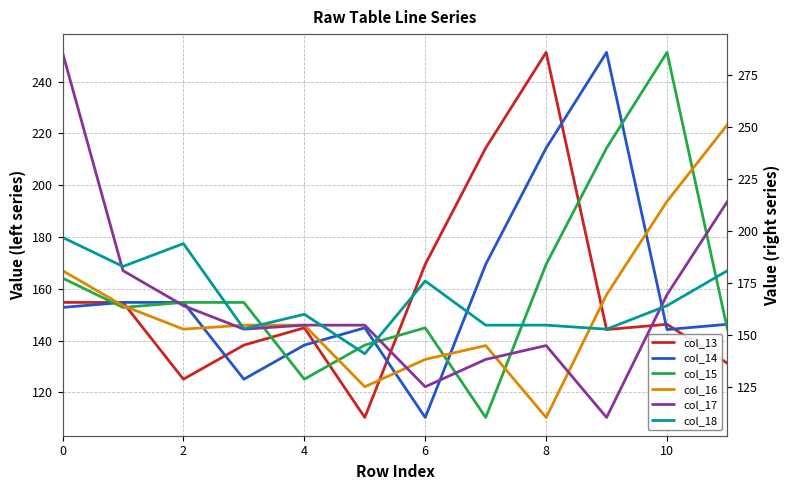

True or false: col_13 has more than 0 points higher than both neighbors.

True